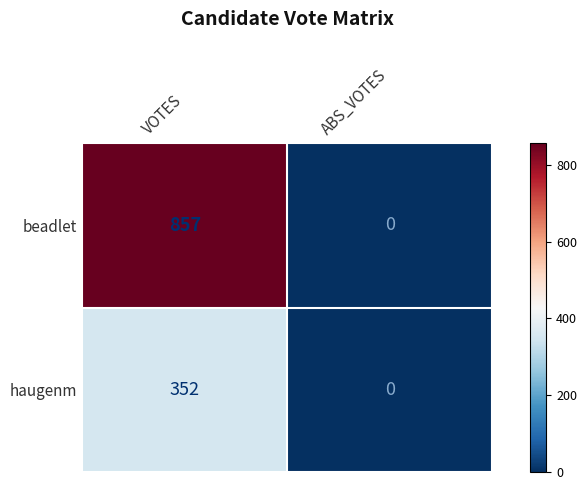

What is the sum of all beadlet values?

857